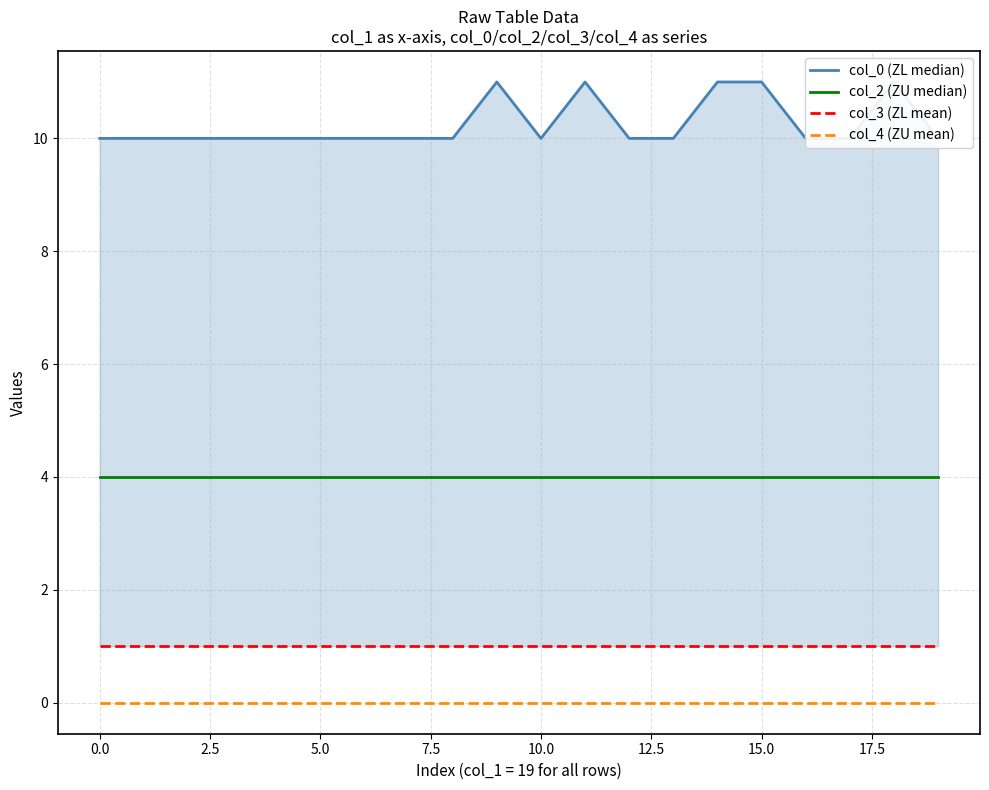

What is the spread (max minus min) of values at 18?

11